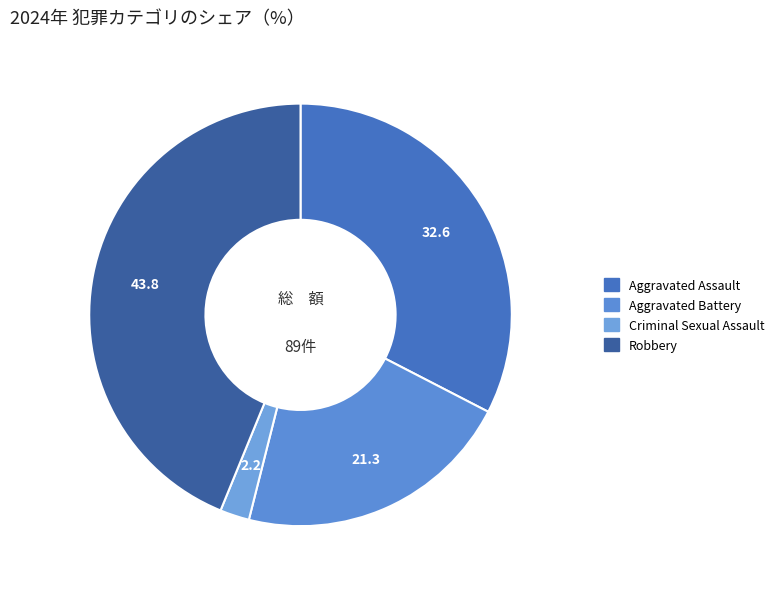

Rank the categories by value from lowest to highest.

Criminal Sexual Assault, Aggravated Battery, Aggravated Assault, Robbery